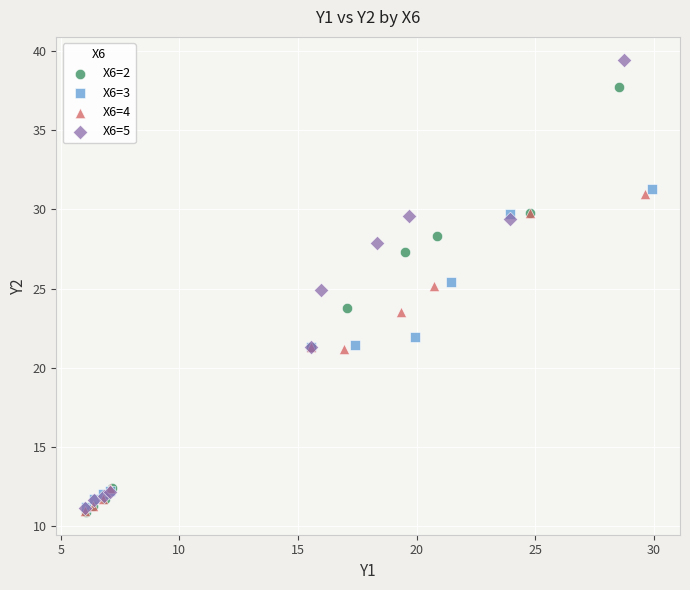

Which series reaches the maximum Y coordinate?

X6=5